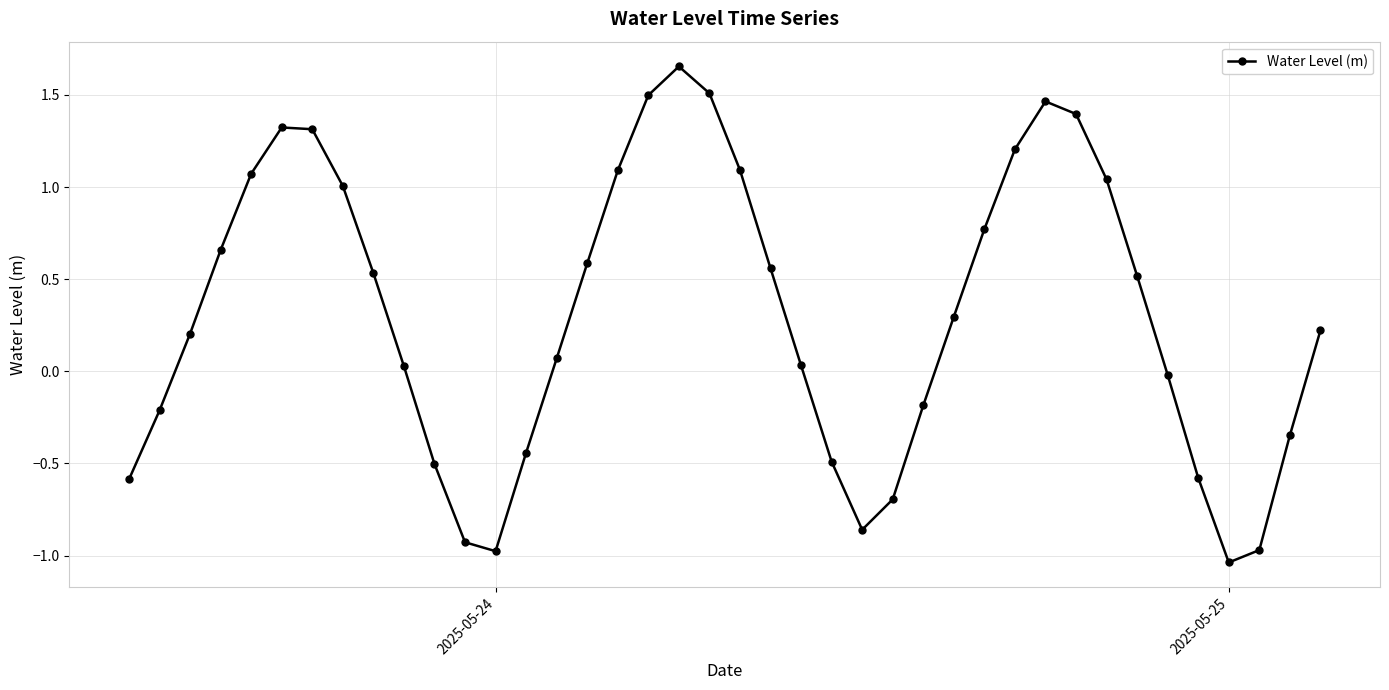

What is the sum of all values?

12.3